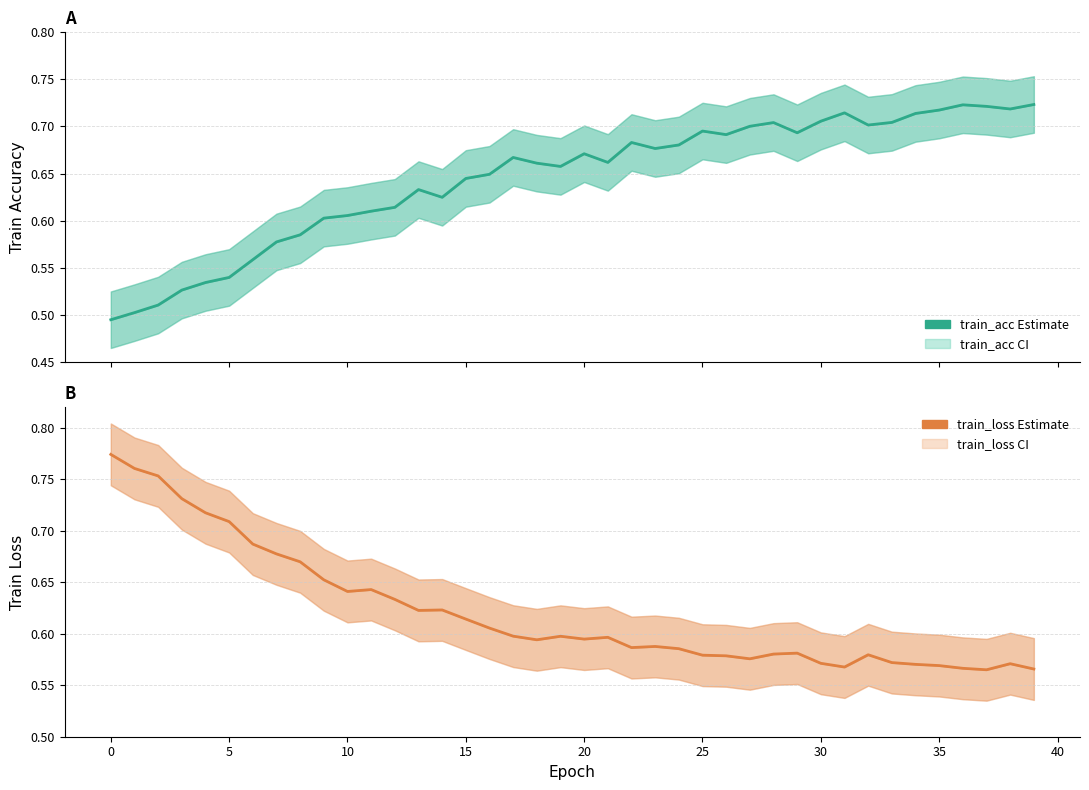

True or false: train_acc has a value of 0.5 at 0.

True